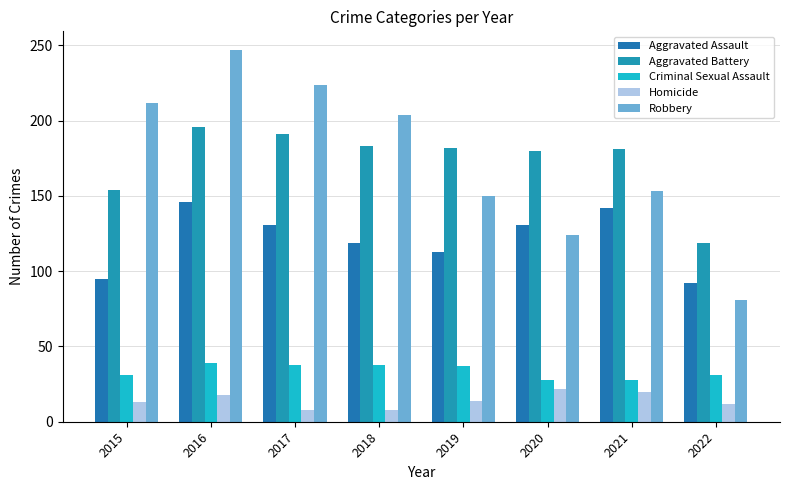

Which series has the largest range (max minus min)?

Robbery